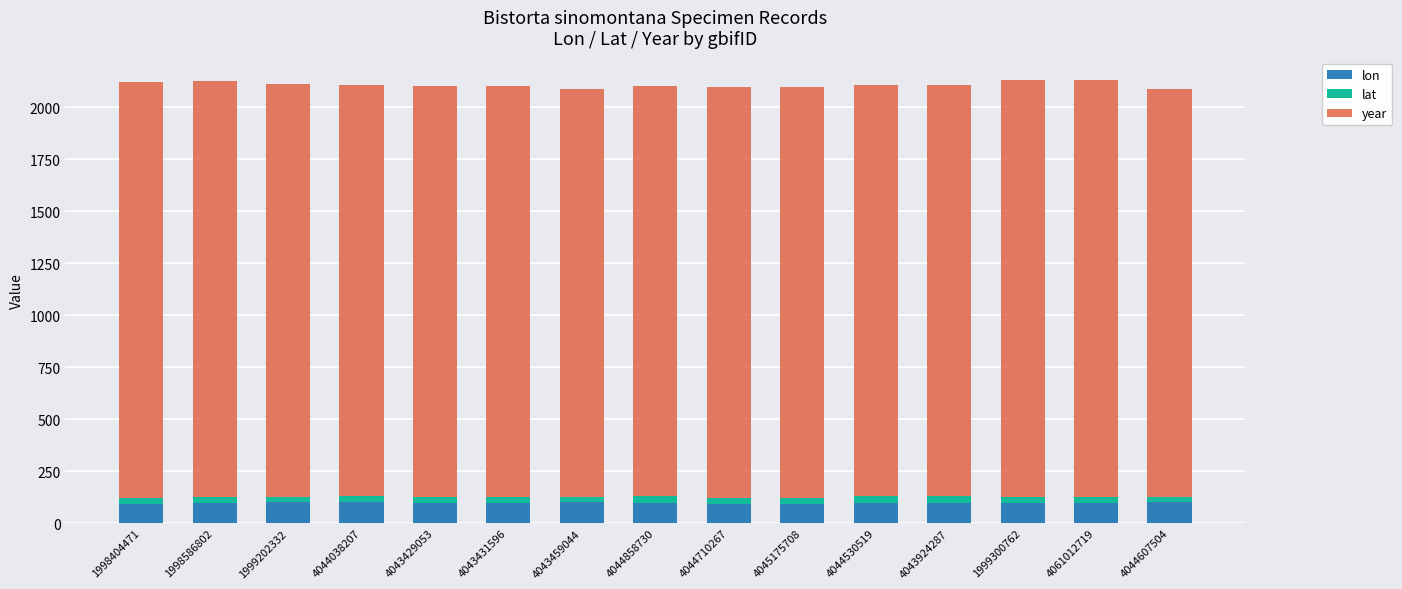

How many values in the lon series are below 98?

4